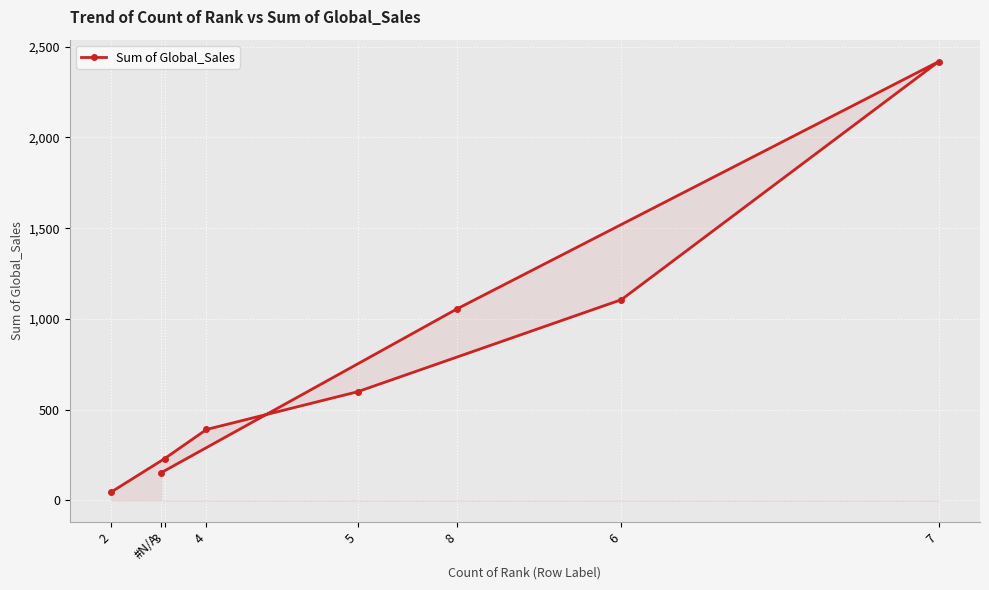

Where is the first local maximum?

7